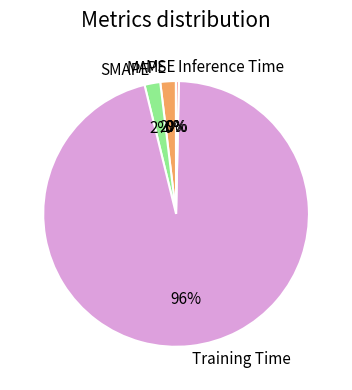

Which slice is the largest?

Training Time